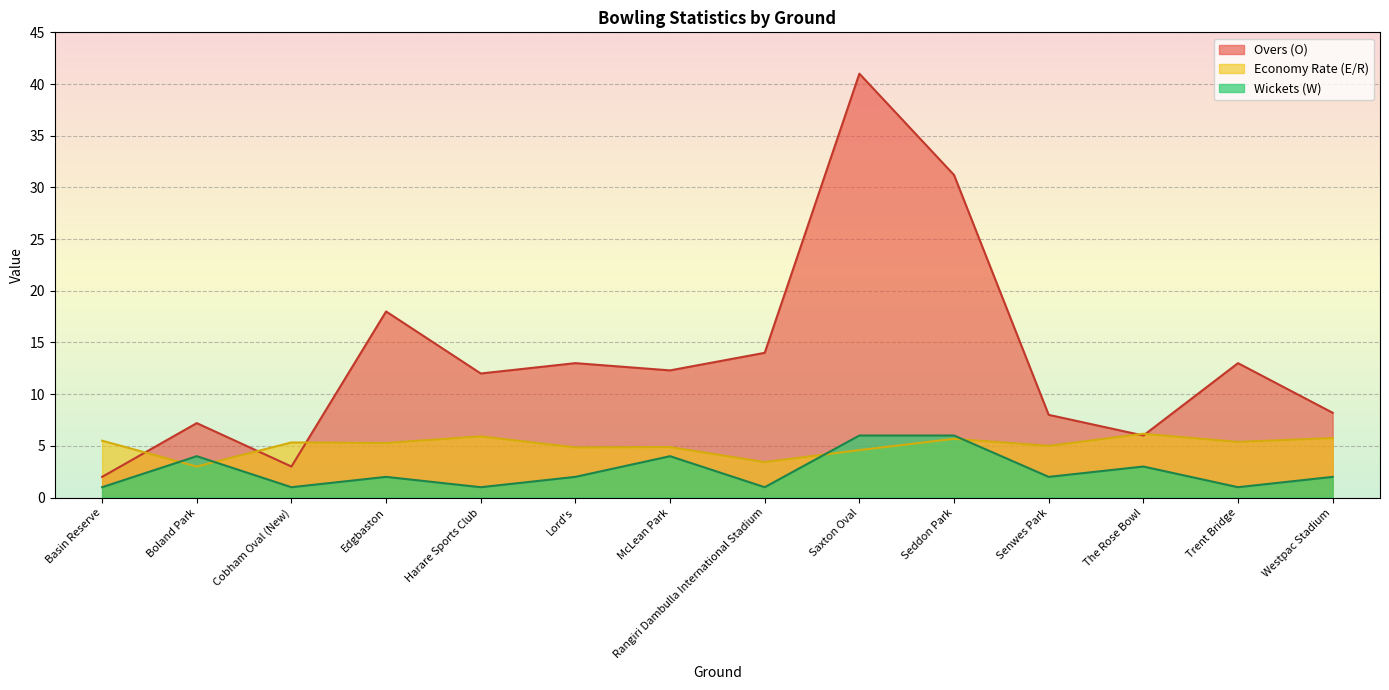

How many categories are shown in the chart?

14